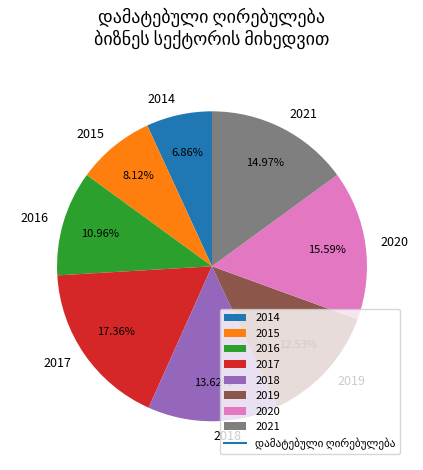

To the nearest percent, what percentage of the pie is 2021?

15%